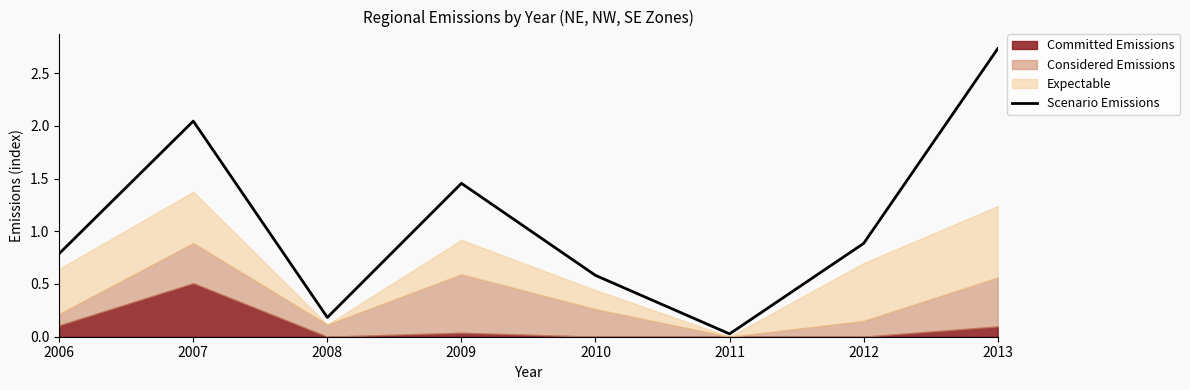

What is the difference between the values at 2009 and 2012?

0.6